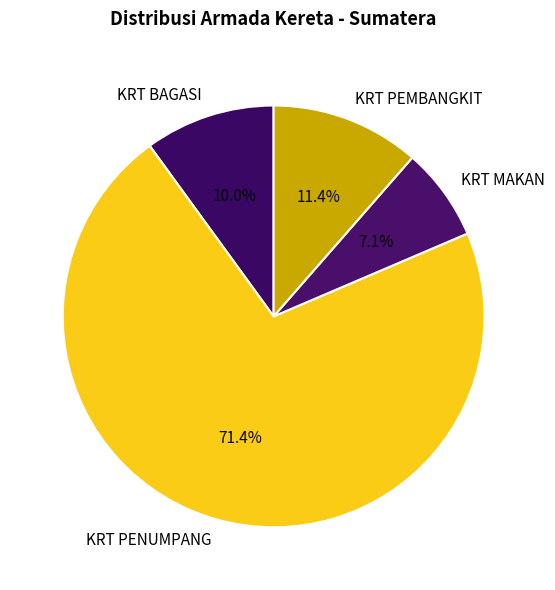

What is the ratio of the value at KRT MAKAN to the value at KRT BAGASI?

0.7